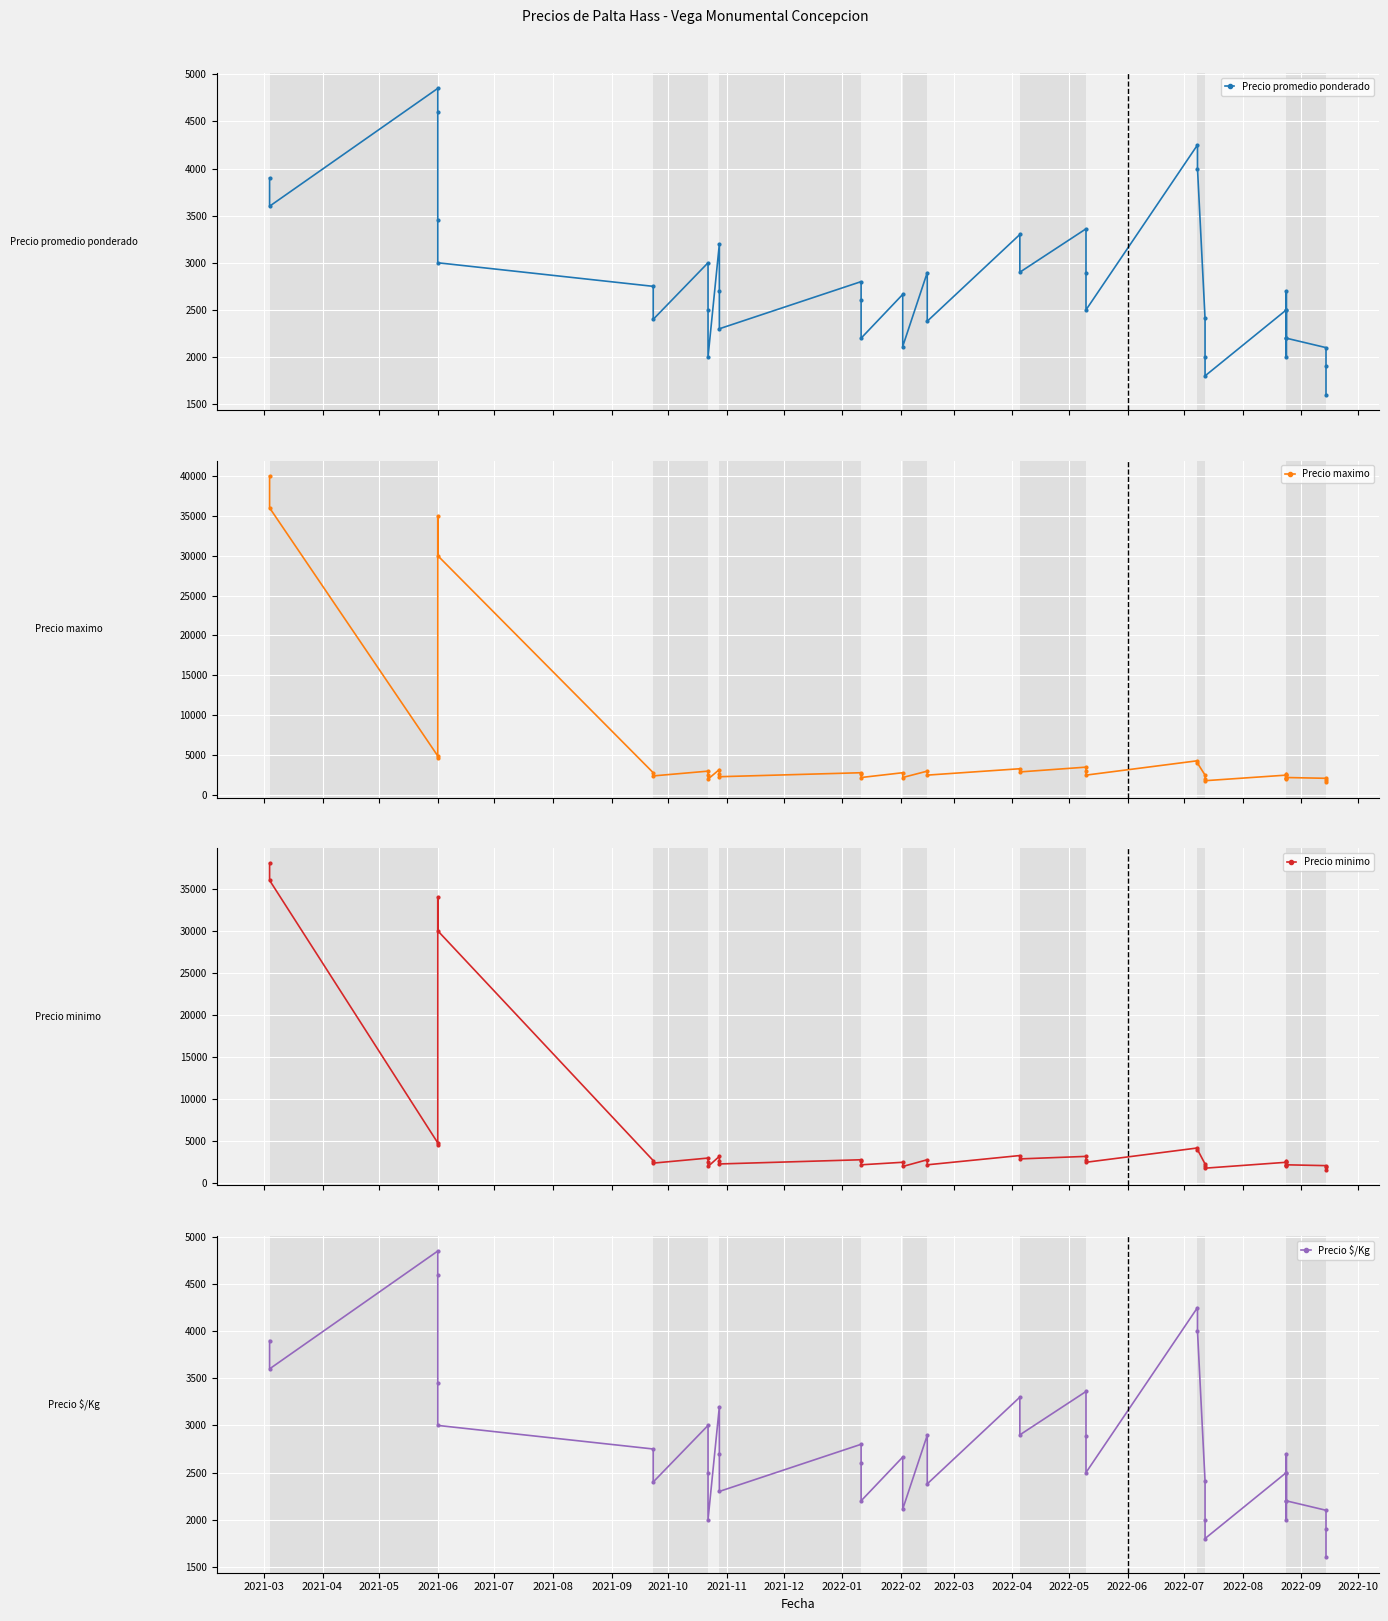

True or false: Precio promedio ponderado and Precio maximo cross at least once.

False